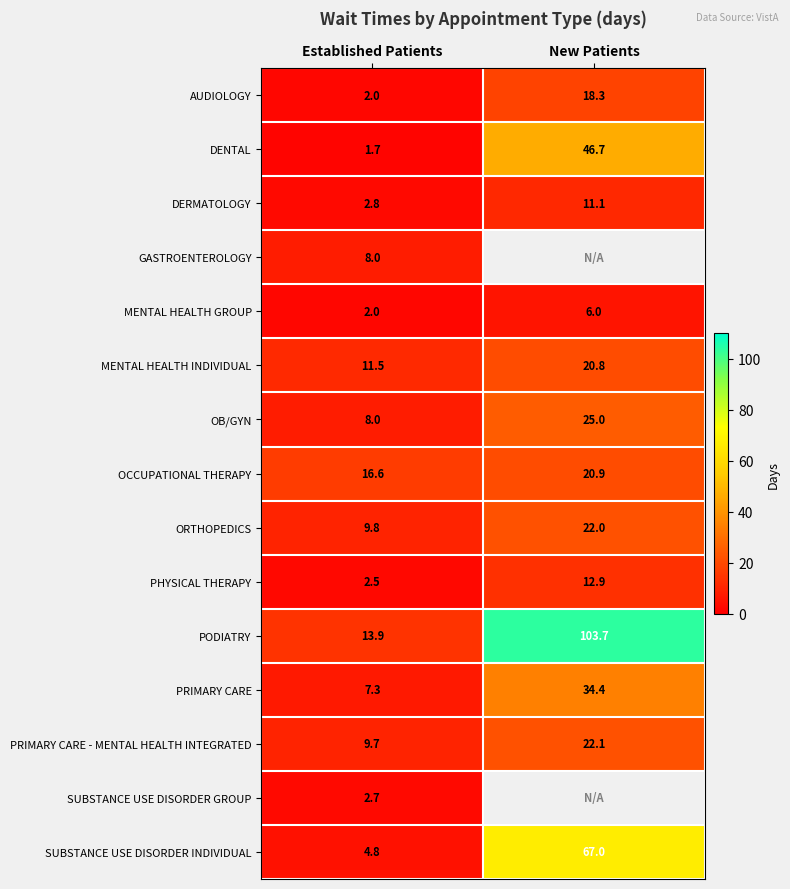

List the labels in order of ORTHOPEDICS value, largest first.

New Patients, Established Patients